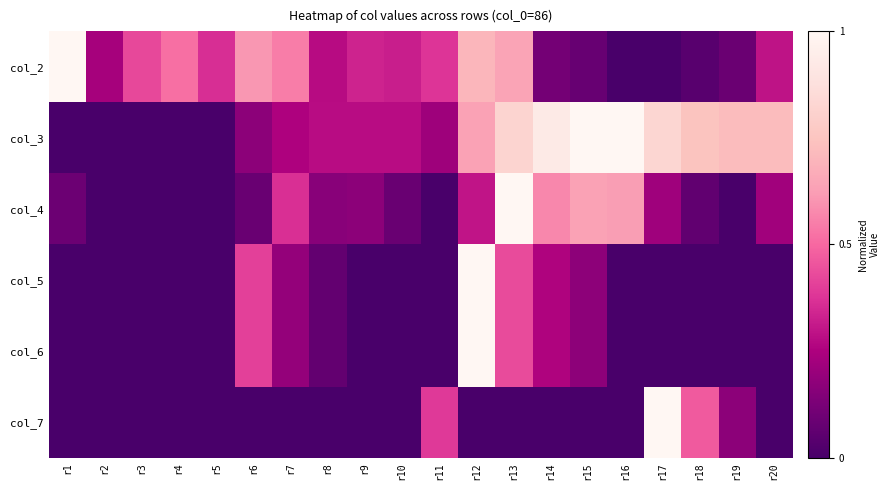

Reading right to left, list all the values displayed in this chart.

col_2: r20=0.3	r19=0.1	r18=0.0	r17=0.0	r16=0.0	r15=0.1	r14=0.1	r13=0.6	r12=0.7	r11=0.4	r10=0.3	r9=0.3	r8=0.3	r7=0.6	r6=0.6	r5=0.4	r4=0.5	r3=0.4	r2=0.2	r1=1.0
col_3: r20=0.7	r19=0.7	r18=0.7	r17=0.8	r16=1.0	r15=1.0	r14=0.9	r13=0.8	r12=0.6	r11=0.2	r10=0.3	r9=0.3	r8=0.3	r7=0.3	r6=0.2	r5=0.0	r4=0.0	r3=0.0	r2=0.0	r1=0.0
col_4: r20=0.2	r19=0.0	r18=0.1	r17=0.2	r16=0.6	r15=0.6	r14=0.6	r13=1.0	r12=0.3	r11=0.0	r10=0.1	r9=0.2	r8=0.2	r7=0.4	r6=0.1	r5=0.0	r4=0.0	r3=0.0	r2=0.0	r1=0.1
col_5: r20=0.0	r19=0.0	r18=0.0	r17=0.0	r16=0.0	r15=0.2	r14=0.3	r13=0.4	r12=1.0	r11=0.0	r10=0.0	r9=0.0	r8=0.1	r7=0.2	r6=0.4	r5=0.0	r4=0.0	r3=0.0	r2=0.0	r1=0.0
col_6: r20=0.0	r19=0.0	r18=0.0	r17=0.0	r16=0.0	r15=0.2	r14=0.3	r13=0.4	r12=1.0	r11=0.0	r10=0.0	r9=0.0	r8=0.1	r7=0.2	r6=0.4	r5=0.0	r4=0.0	r3=0.0	r2=0.0	r1=0.0
col_7: r20=0.0	r19=0.2	r18=0.5	r17=1.0	r16=0.0	r15=0.0	r14=0.0	r13=0.0	r12=0.0	r11=0.4	r10=0.0	r9=0.0	r8=0.0	r7=0.0	r6=0.0	r5=0.0	r4=0.0	r3=0.0	r2=0.0	r1=0.0